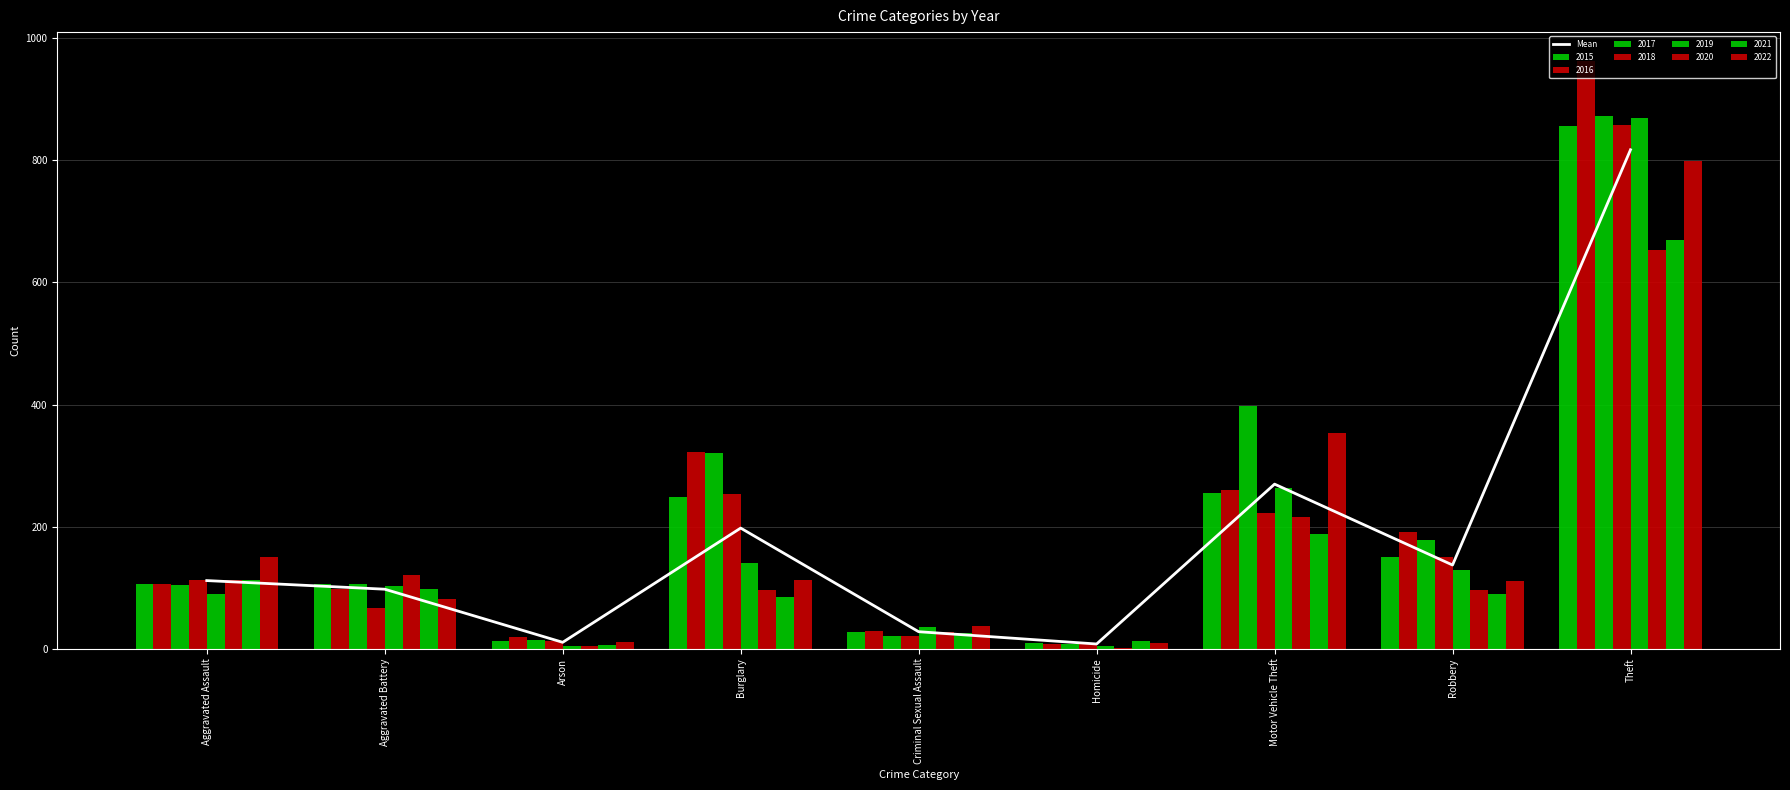

How many values are below 111?

4